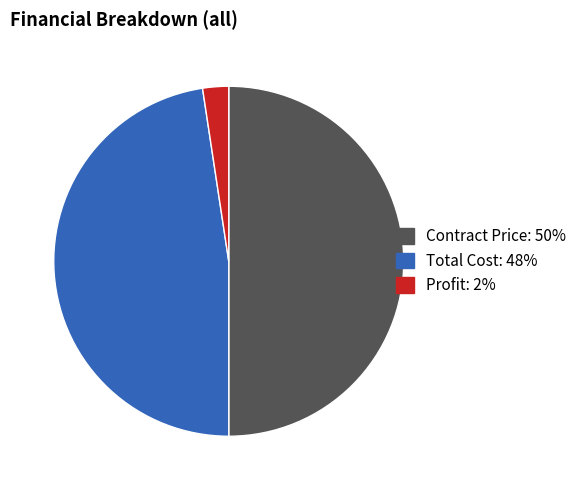

Which slice is the smallest?

Profit